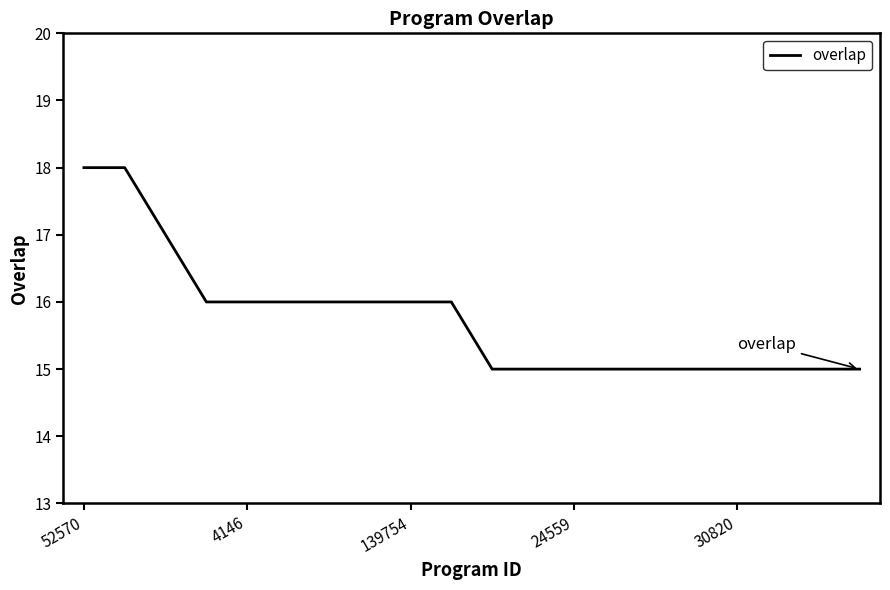

Does the chart have visible grid lines?

No